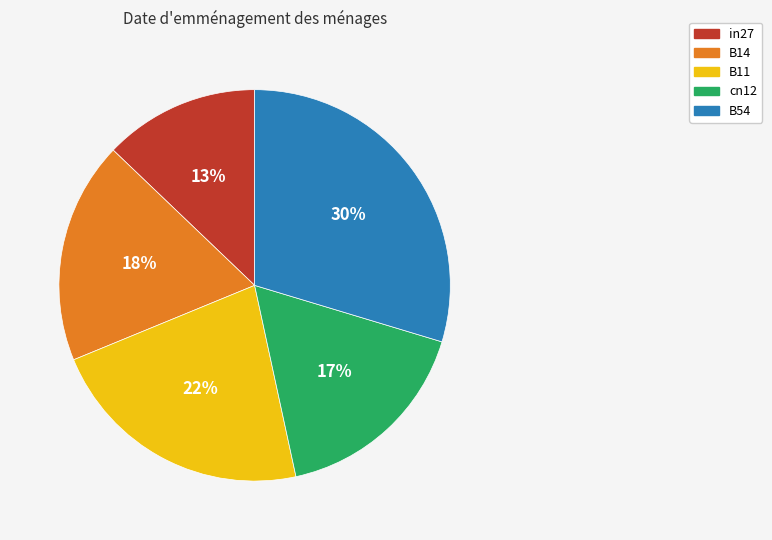

To the nearest percent, what is the difference between the largest and smallest slice percentages?

17%